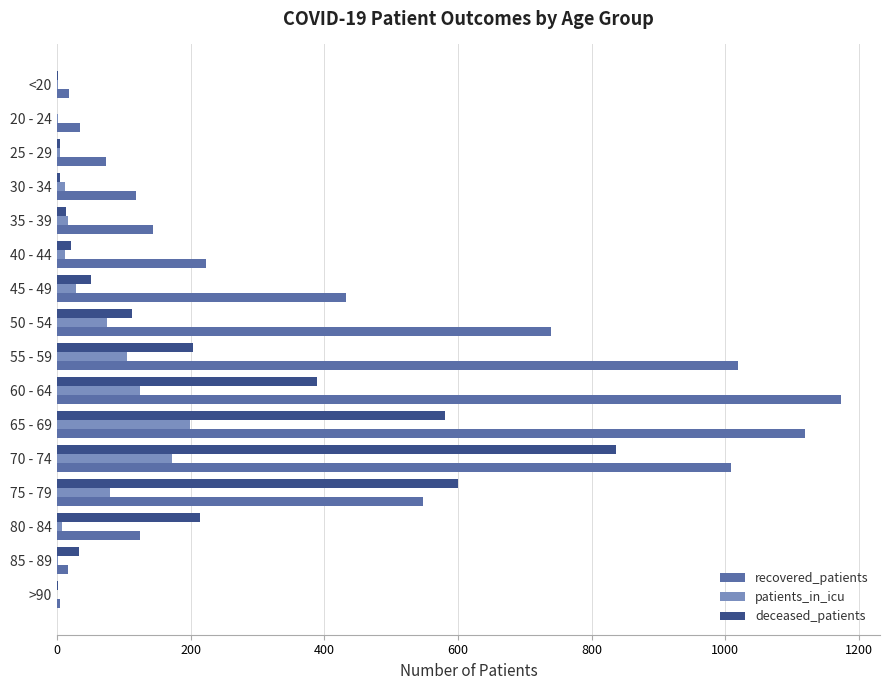

Which series changed the most between 40 - 44 and 60 - 64?

recovered_patients